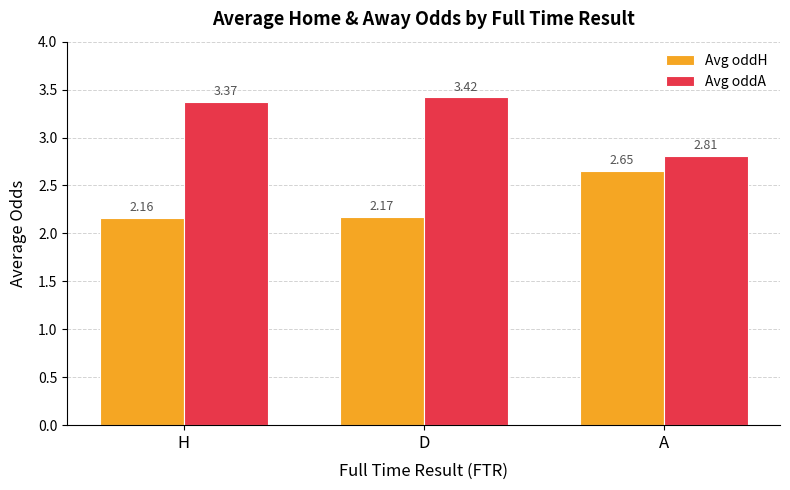

Where does the Avg oddA series first go above 3?

H